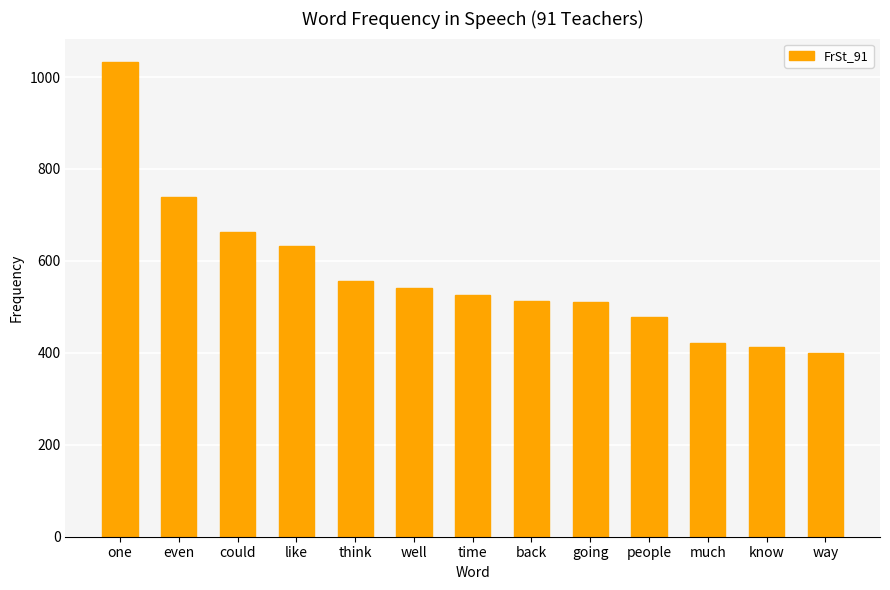

True or false: the data shows 513 at back.

True